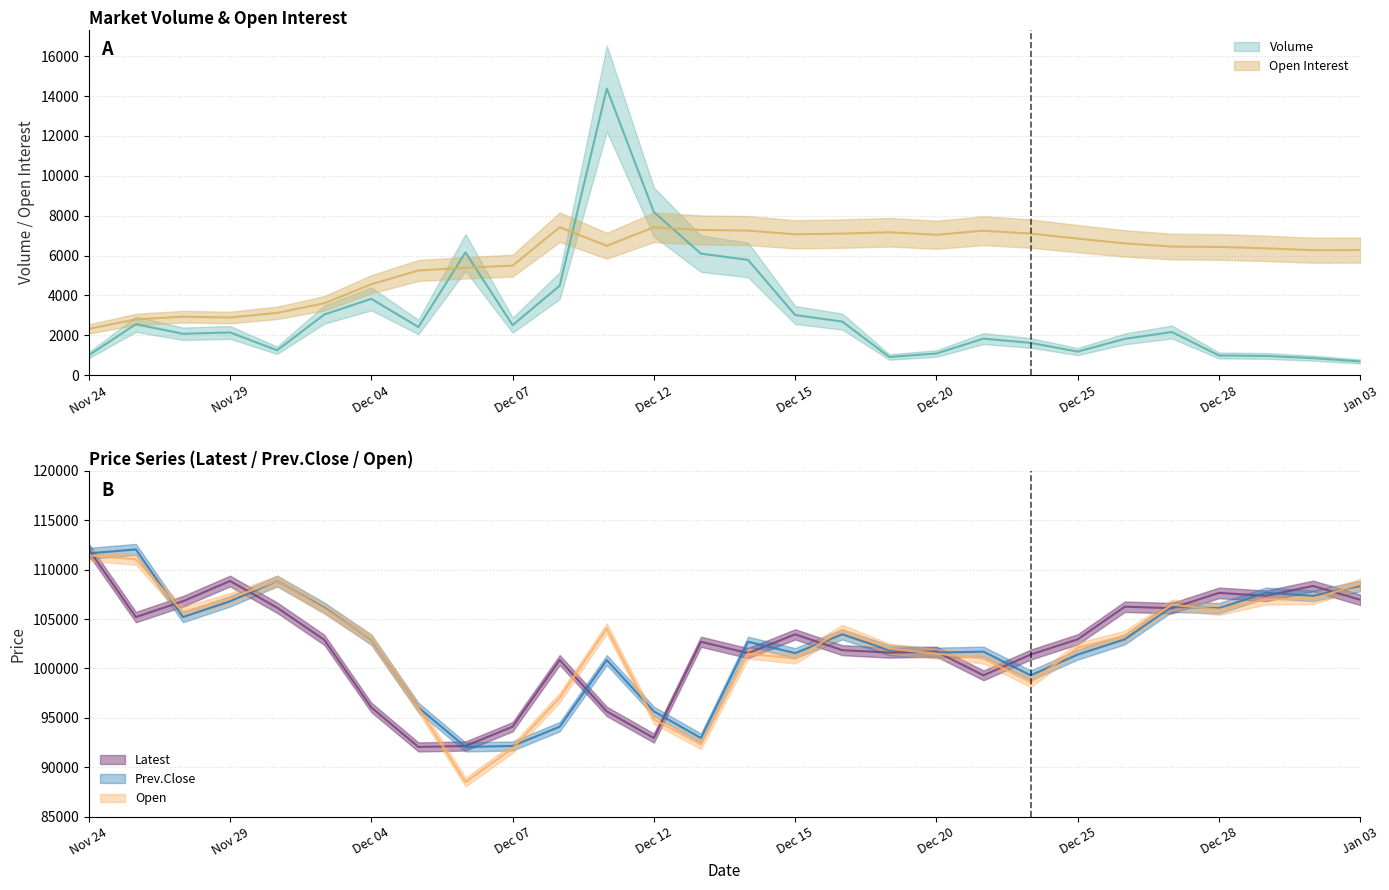

What is the sum of all Volume values?

85801